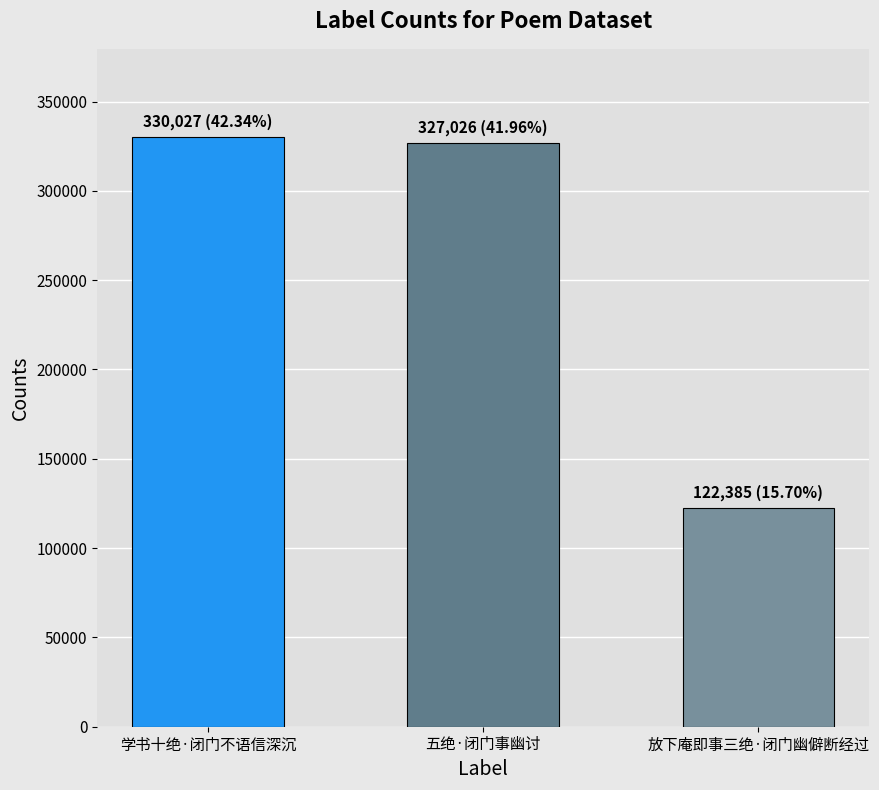

Which label corresponds to the smallest value in the chart?

放下庵即事三绝·闭门幽僻断经过